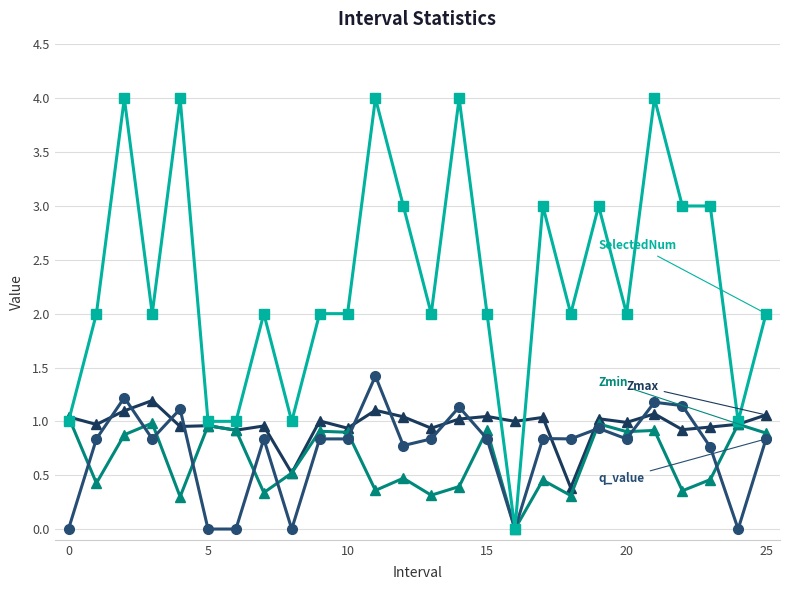

At which category does the chart reach its minimum across all series?

16